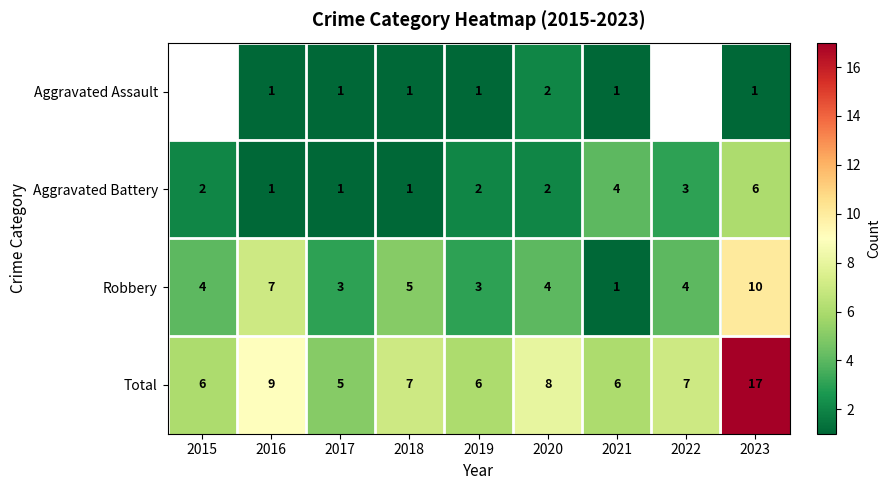

At which label does Aggravated Battery reach its peak?

2023